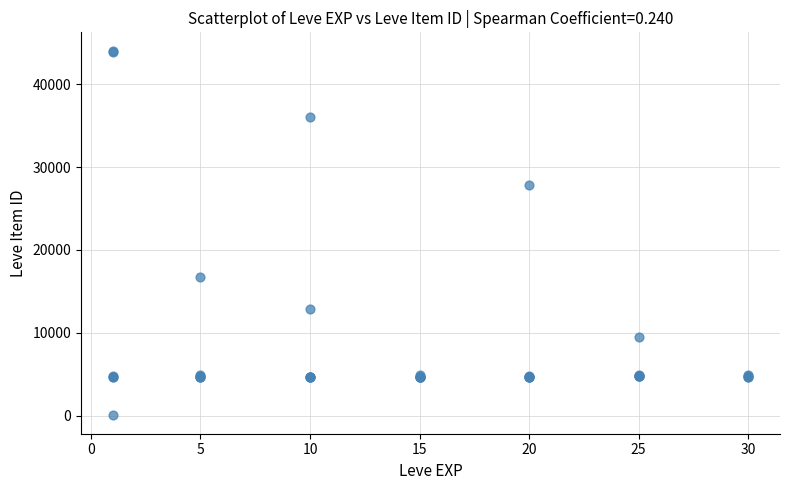

What Y value in the scatter plot is closest to 22050?

16734